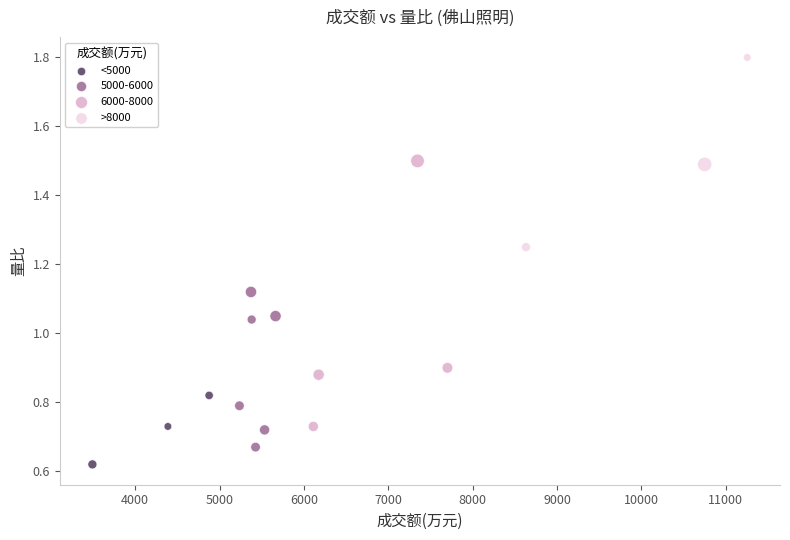

Which series has the widest spread of Y values?

6000-8000